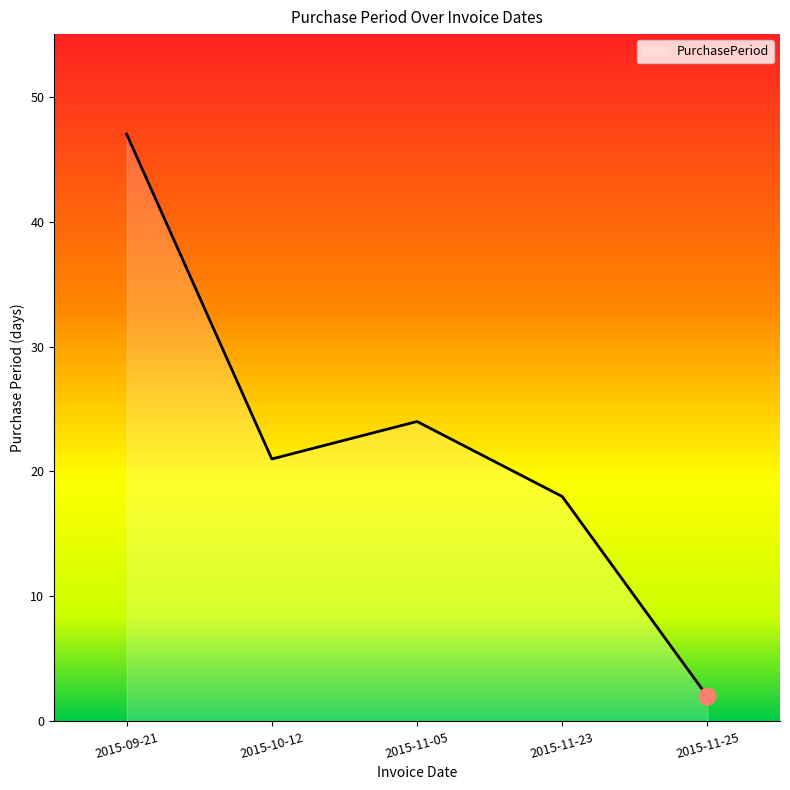

What position from the right is 2015-11-25?

1